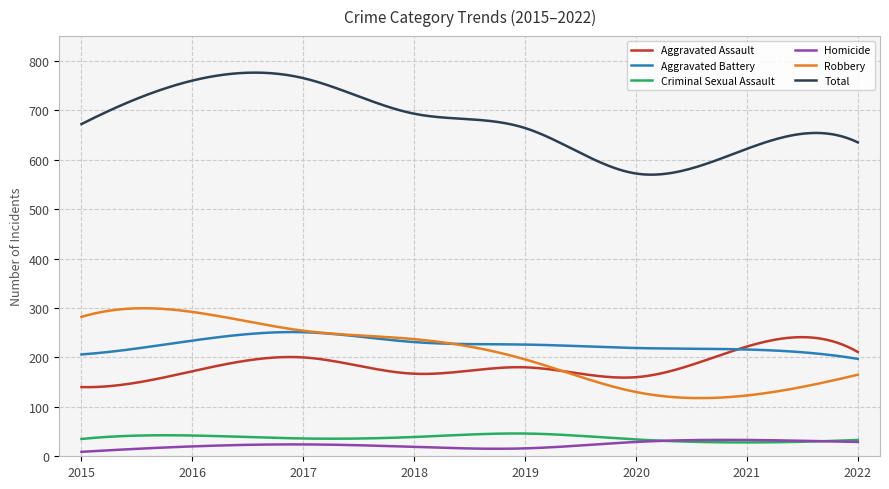

What is the minimum value for Robbery?

117.7